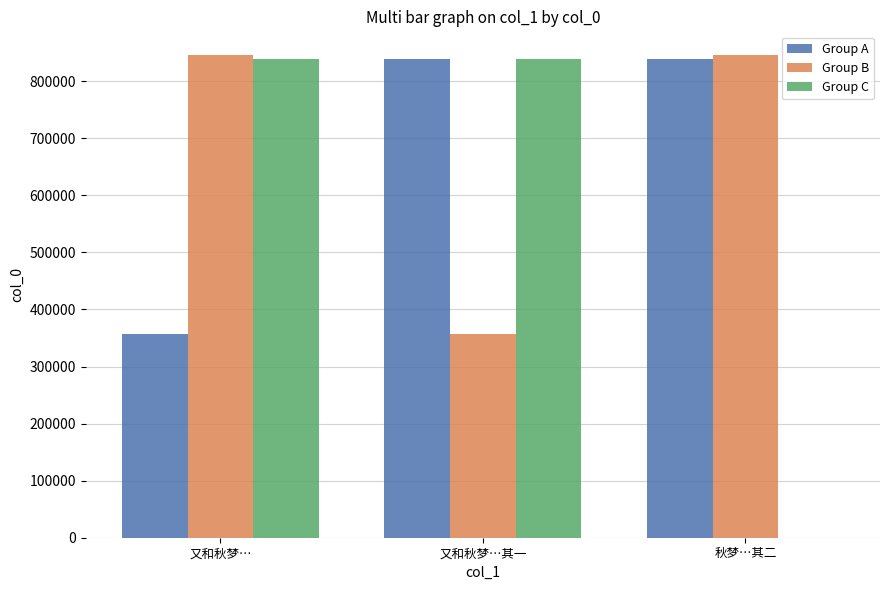

The Group A series shows 618455 at 又和秋梦…. True or false?

False